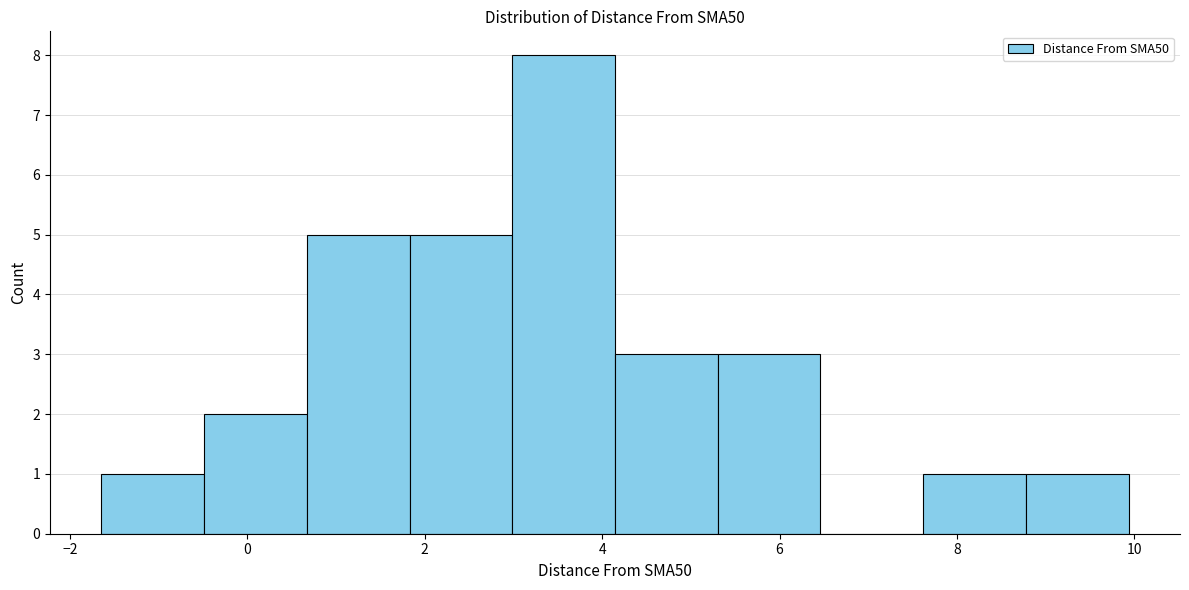

Reading left to right, list every bar in this chart as the range it spans on the x-axis followed by its height. Neither the bar edges nor the heights are printed on the chart, so give them approximately, as read against the axes.

-1.6 to -0.4: 1
-0.4 to 0.6: 2
0.6 to 1.8: 5
1.8 to 3.0: 5
3.0 to 4.2: 8
4.2 to 5.4: 3
5.4 to 6.4: 3
6.4 to 7.6: 0
7.6 to 8.8: 1
8.8 to 10.0: 1